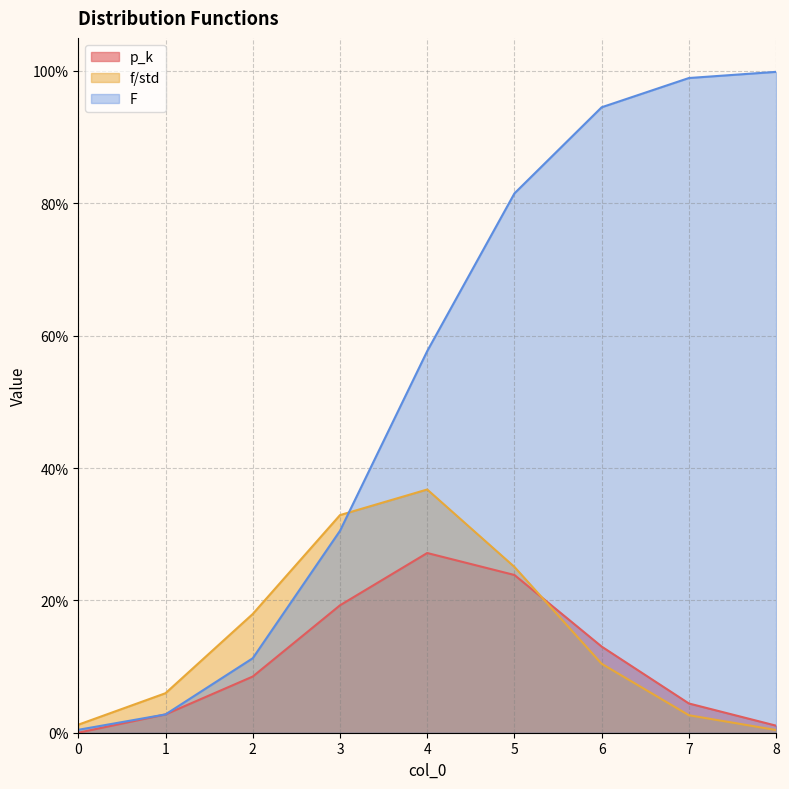

What is the spread (max minus min) of values at 8?

1.0